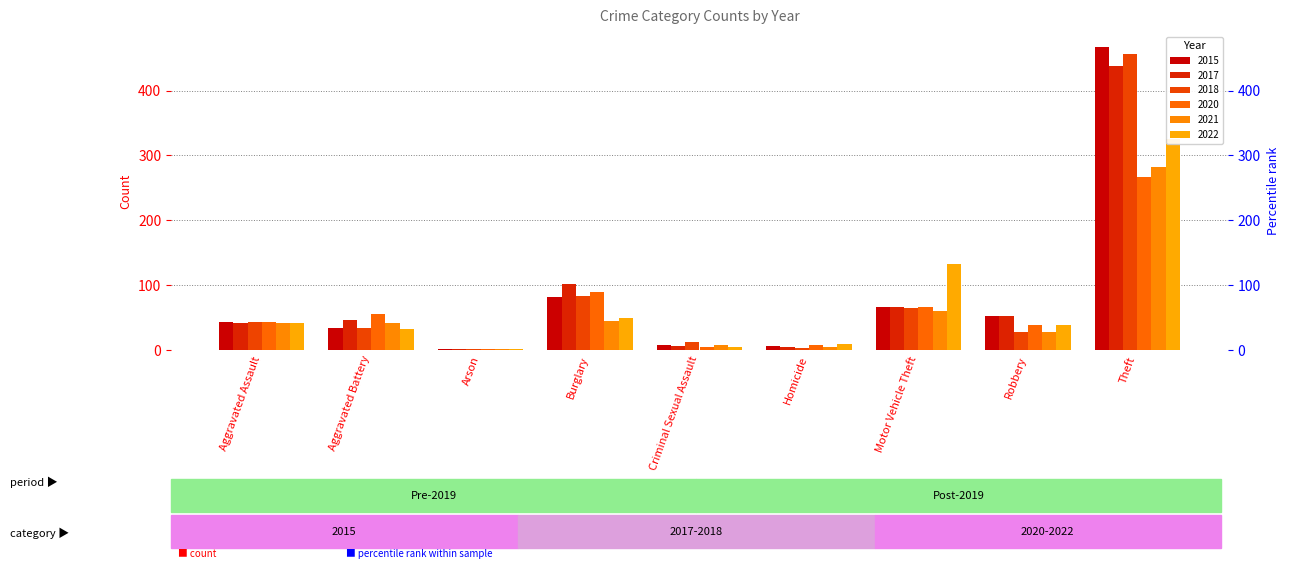

Is it true that 2020 equals 55 at Theft?

False